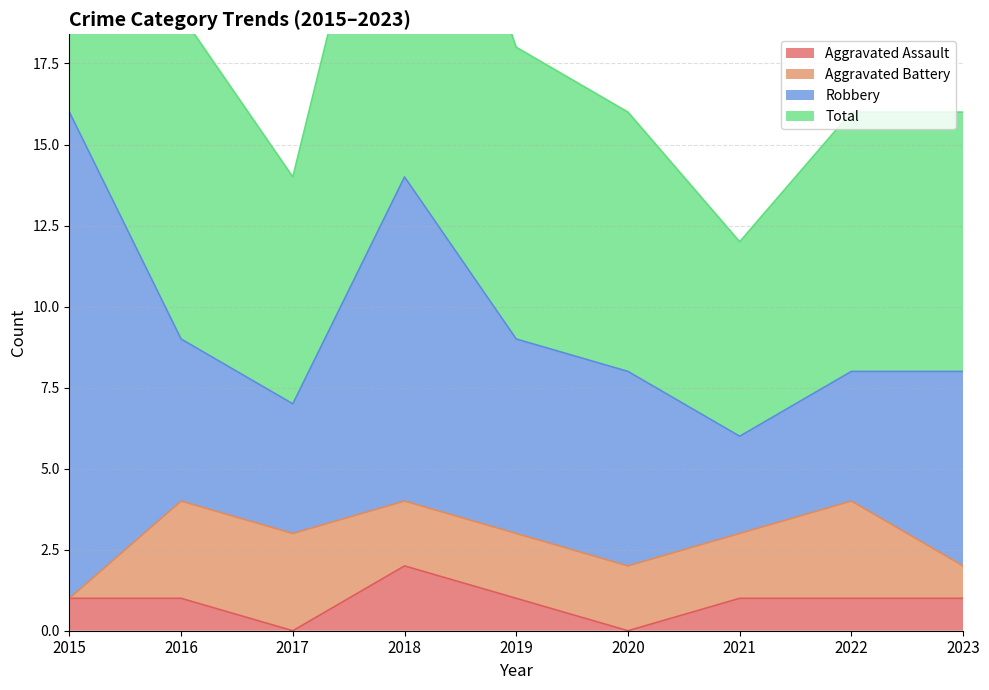

True or false: Aggravated Assault has a value of 2 at 2018.

True